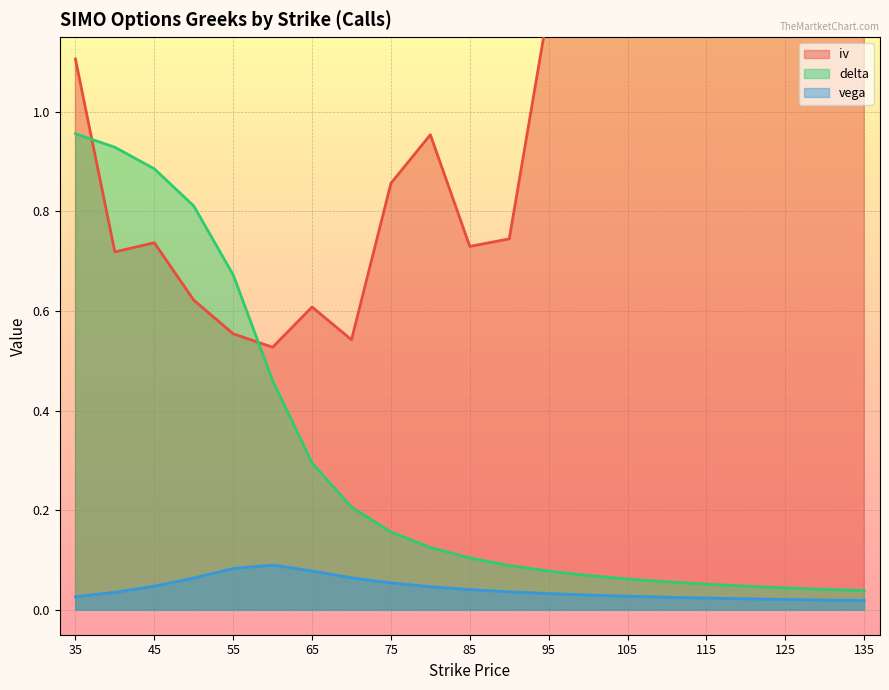

Reading left to right, extract all data points from this chart.

iv: 35=1.1	40=0.7	45=0.7	50=0.6	55=0.6	60=0.5	65=0.6	70=0.5	75=0.9	80=1.0	85=0.7	90=0.7	95=1.2	100=1.3	105=1.4	110=1.4	115=1.2	120=1.5	125=1.6	130=1.6	135=1.7
delta: 35=1.0	40=0.9	45=0.9	50=0.8	55=0.7	60=0.5	65=0.3	70=0.2	75=0.2	80=0.1	85=0.1	90=0.1	95=0.1	100=0.1	105=0.1	110=0.1	115=0.1	120=0.0	125=0.0	130=0.0	135=0.0
vega: 35=0.0	40=0.0	45=0.0	50=0.1	55=0.1	60=0.1	65=0.1	70=0.1	75=0.1	80=0.0	85=0.0	90=0.0	95=0.0	100=0.0	105=0.0	110=0.0	115=0.0	120=0.0	125=0.0	130=0.0	135=0.0